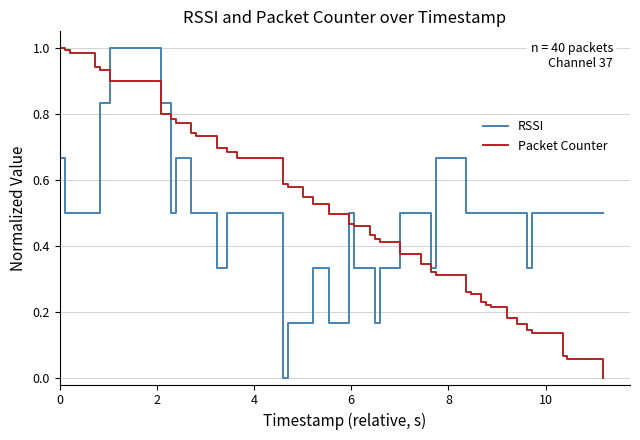

What is the sum of all Packet Counter values?

19.8